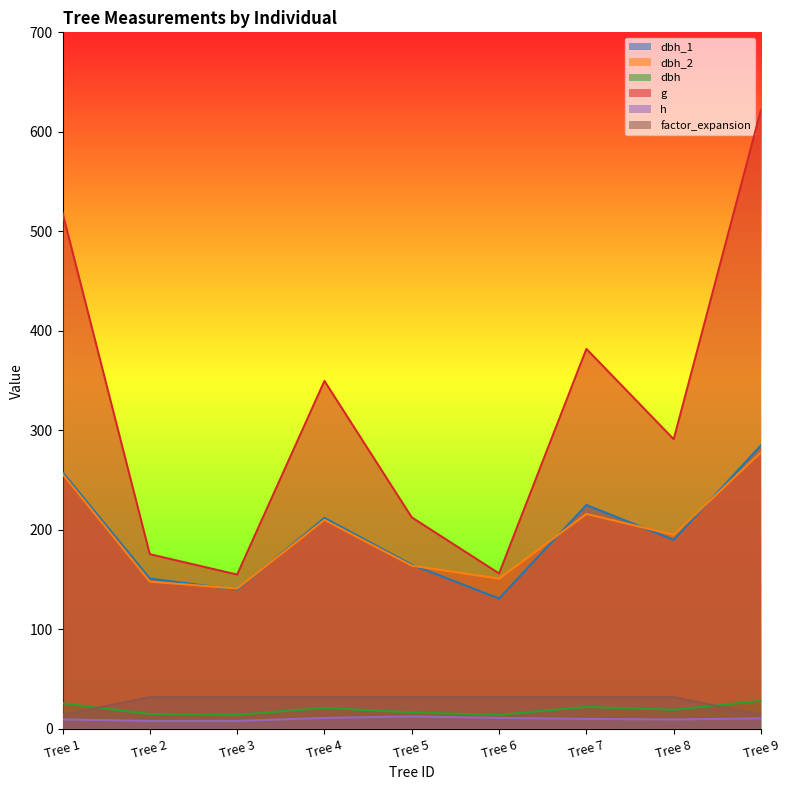

True or false: factor_expansion has a value of 45.6 at Tree 7.

False